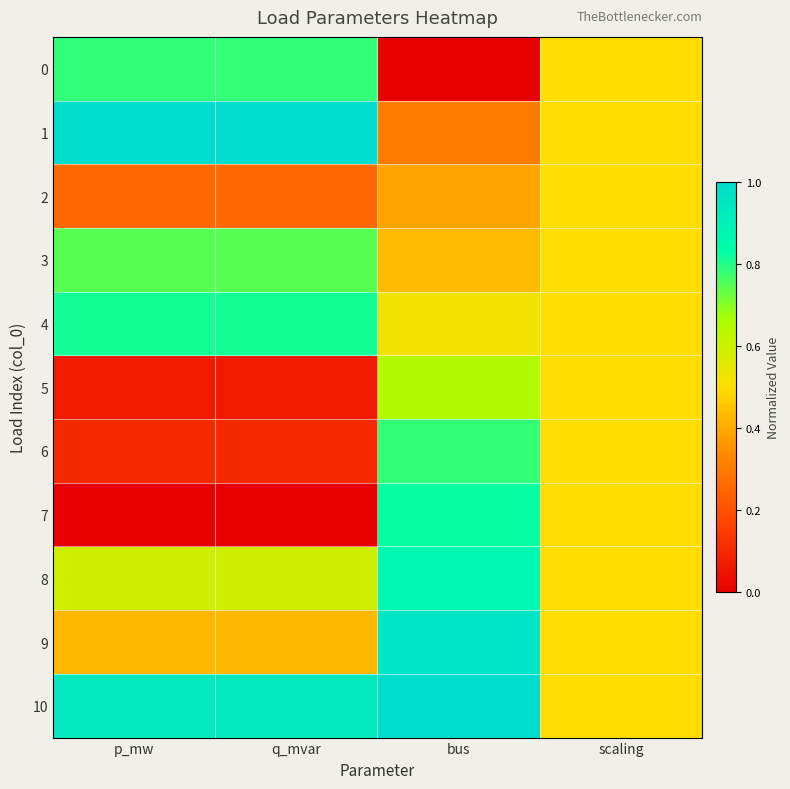

Reading left to right, transcribe all the data shown in this chart.

0: p_mw=0.8	q_mvar=0.8	bus=0.0	scaling=0.5
1: p_mw=1.0	q_mvar=1.0	bus=0.3	scaling=0.5
2: p_mw=0.3	q_mvar=0.3	bus=0.4	scaling=0.5
3: p_mw=0.7	q_mvar=0.7	bus=0.4	scaling=0.5
4: p_mw=0.8	q_mvar=0.8	bus=0.5	scaling=0.5
5: p_mw=0.1	q_mvar=0.1	bus=0.7	scaling=0.5
6: p_mw=0.1	q_mvar=0.1	bus=0.8	scaling=0.5
7: p_mw=0.0	q_mvar=0.0	bus=0.8	scaling=0.5
8: p_mw=0.6	q_mvar=0.6	bus=0.9	scaling=0.5
9: p_mw=0.4	q_mvar=0.4	bus=1.0	scaling=0.5
10: p_mw=0.9	q_mvar=0.9	bus=1.0	scaling=0.5